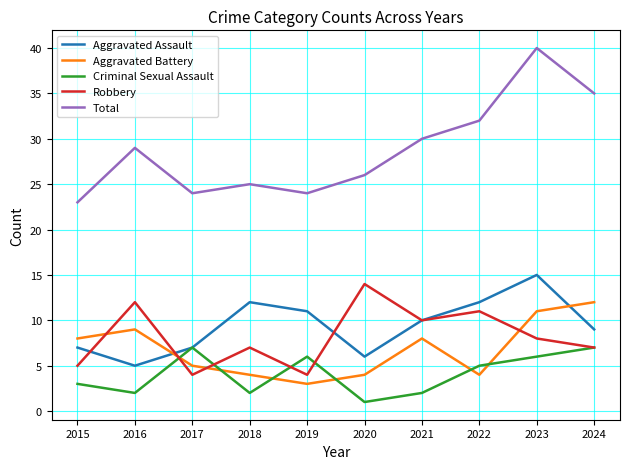

What is the spread (max minus min) of values at 2023?

34